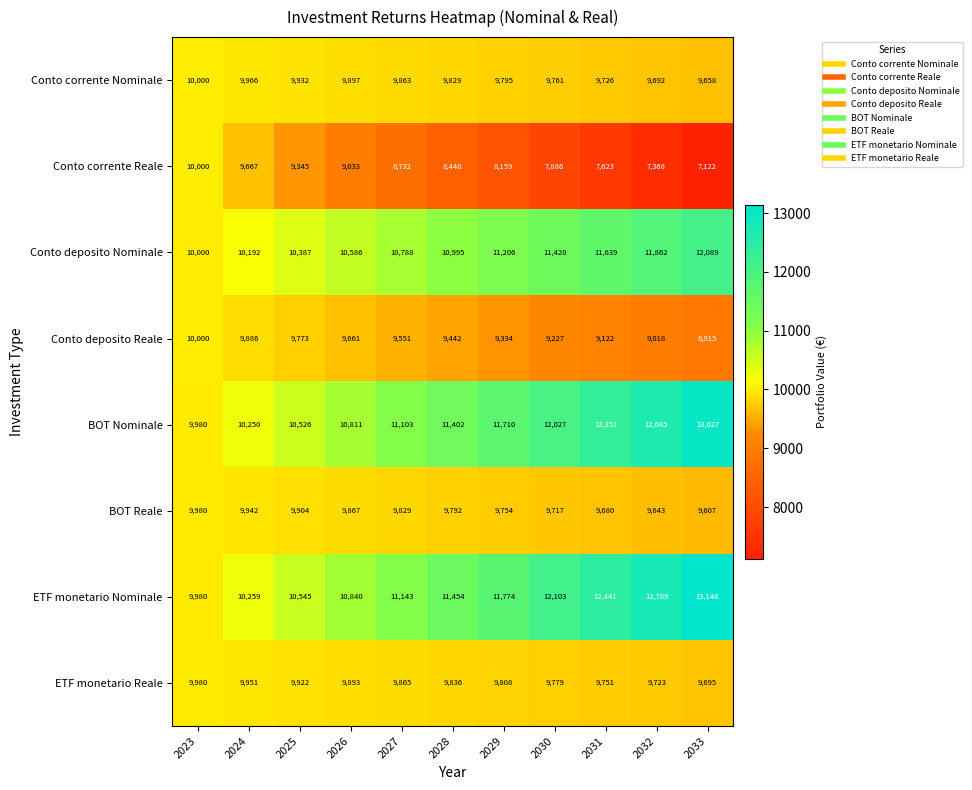

What is the difference between the maximum and minimum values in the BOT Reale series?

373